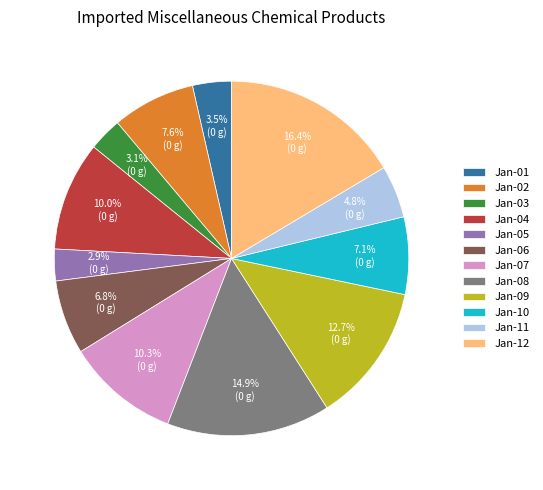

What portion of the pie excludes Jan-04?

90.0%